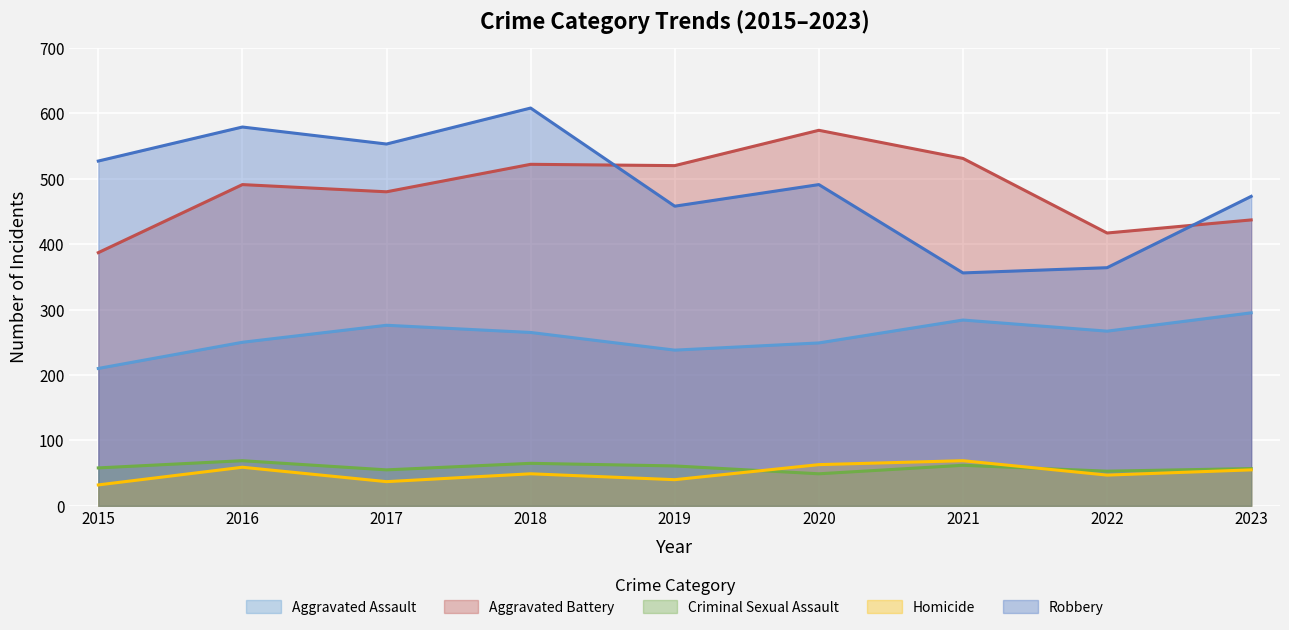

At how many categories does at least one series exceed 310?

9